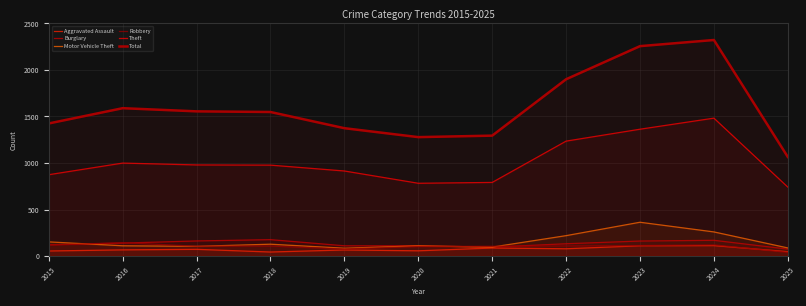

List the labels in order of Motor Vehicle Theft value, largest first.

2023, 2024, 2022, 2015, 2018, 2016, 2020, 2017, 2021, 2025, 2019